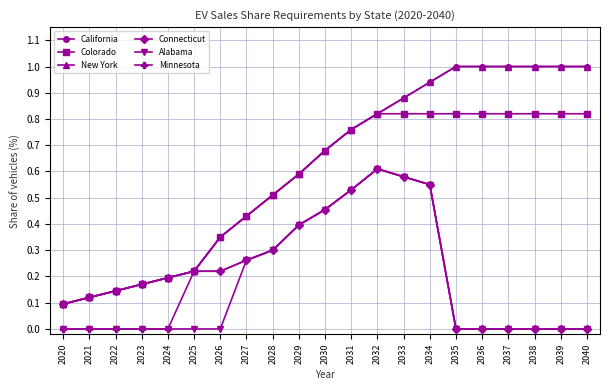

True or false: California and New York intersect in this chart.

False